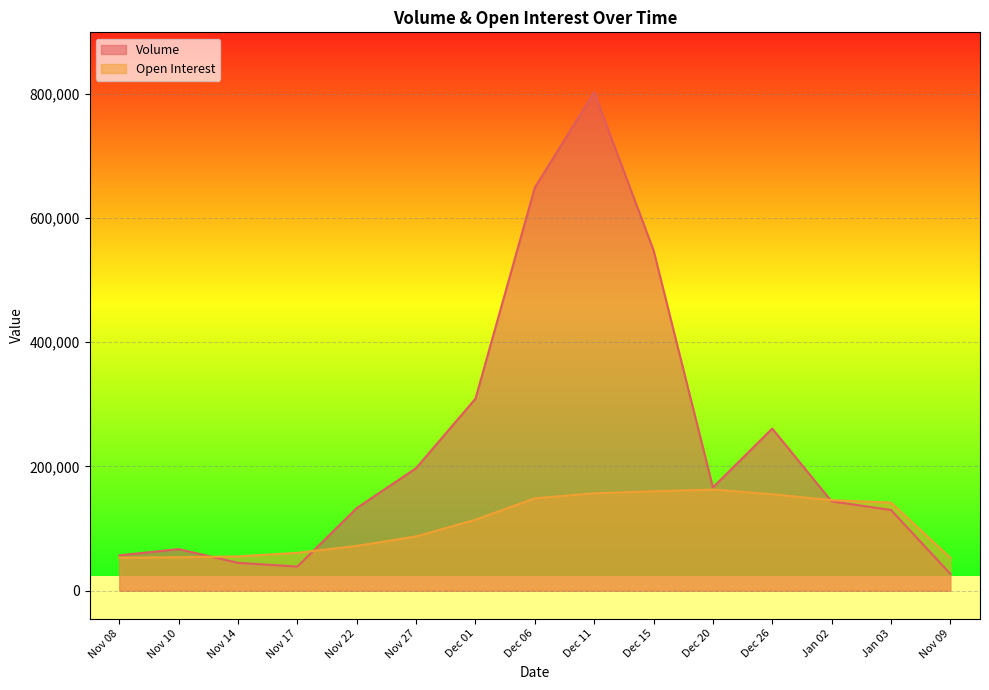

True or false: Volume has more than 1 interior local peaks.

True